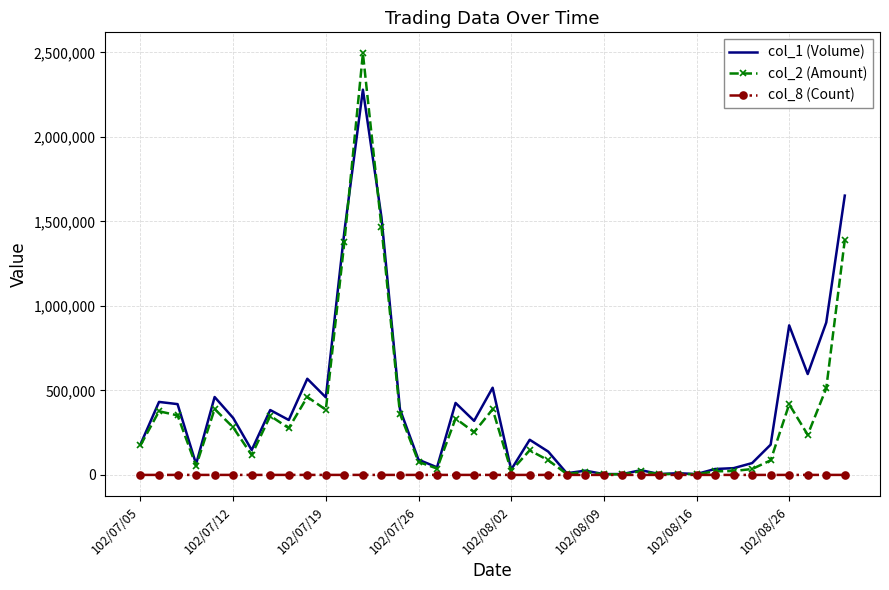

What are all the series names shown in the legend?

col_1 (Volume), col_2 (Amount), col_8 (Count)